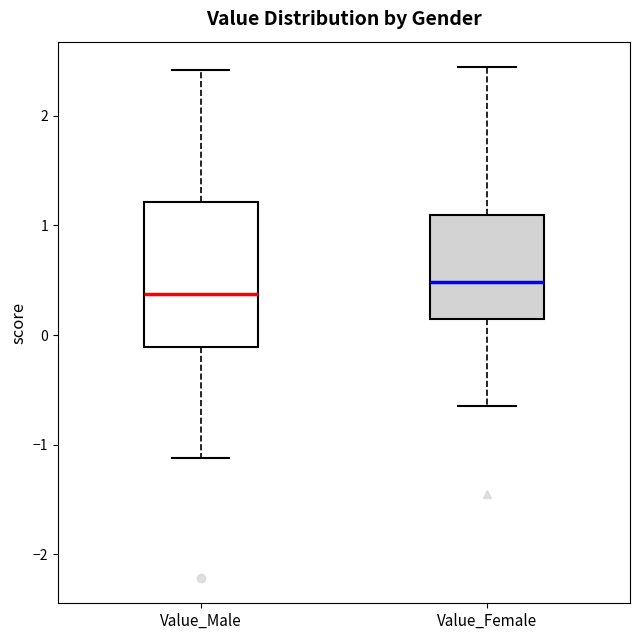

Reading left to right, transcribe this box plot: for each box, give where its median line is, the range the box spans, and where its two whiskers end, as read against the y-axis. The values are not printed on the chart, so give them approximately, as read against the axis.

Value_Male: median 0.4, box -0.1 to 1.2, whiskers -1.1 to 2.4
Value_Female: median 0.5, box 0.1 to 1.1, whiskers -0.6 to 2.4